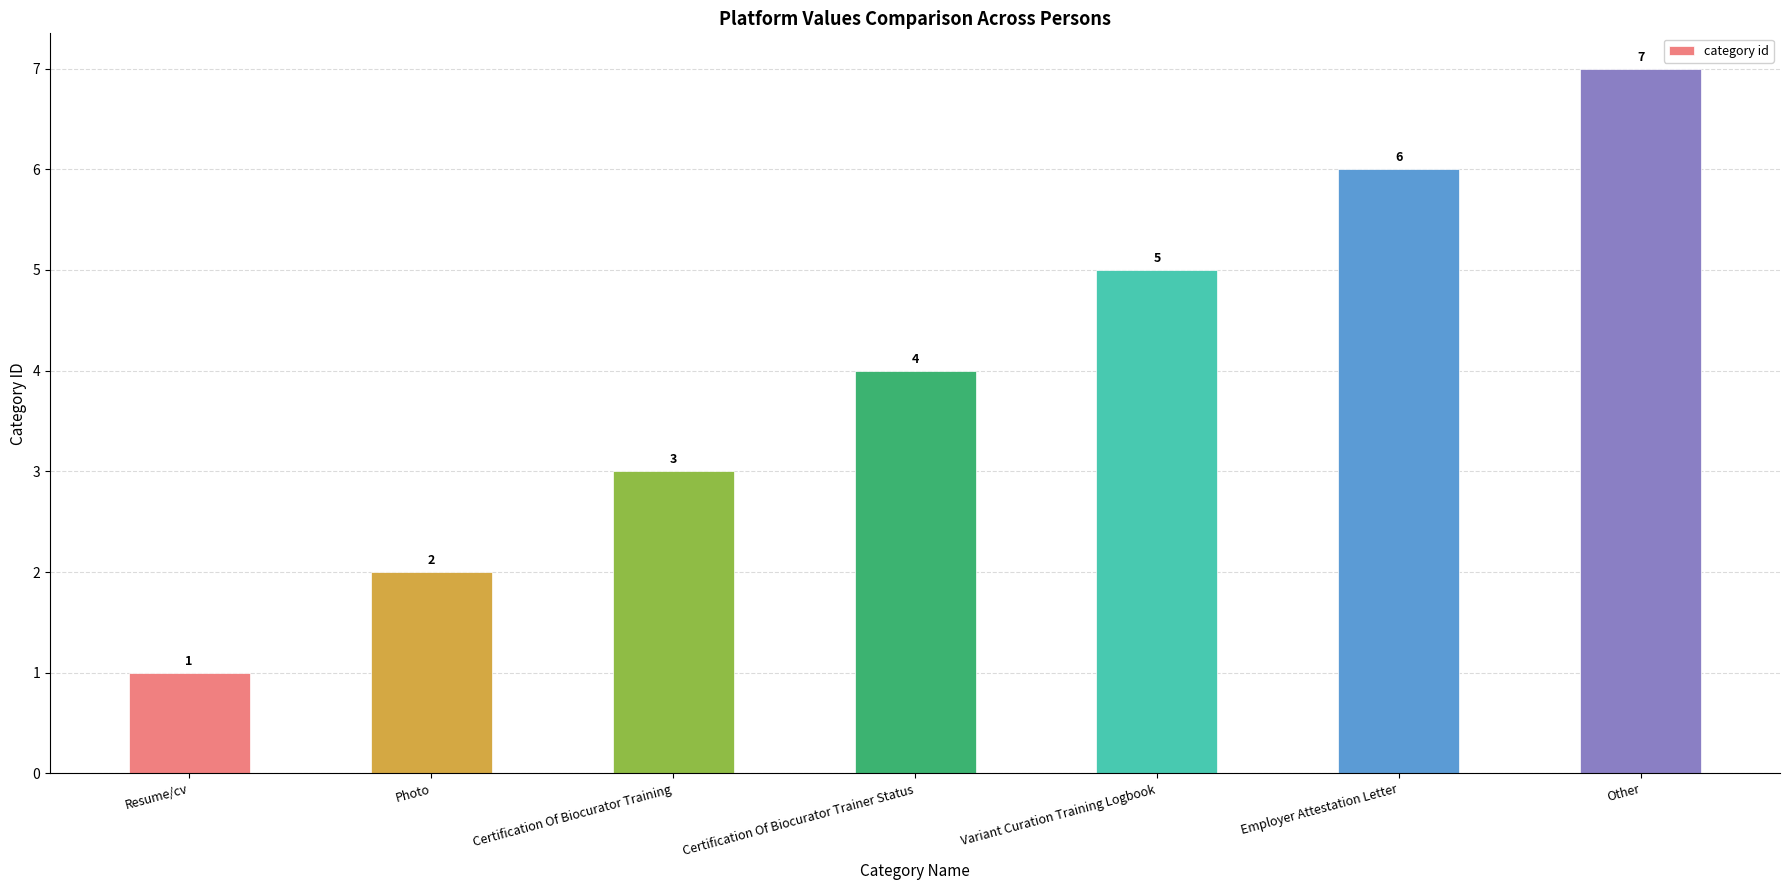

List the labels in order of value, smallest first.

Resume/cv, Photo, Certification Of Biocurator Training, Certification Of Biocurator Trainer Status, Variant Curation Training Logbook, Employer Attestation Letter, Other